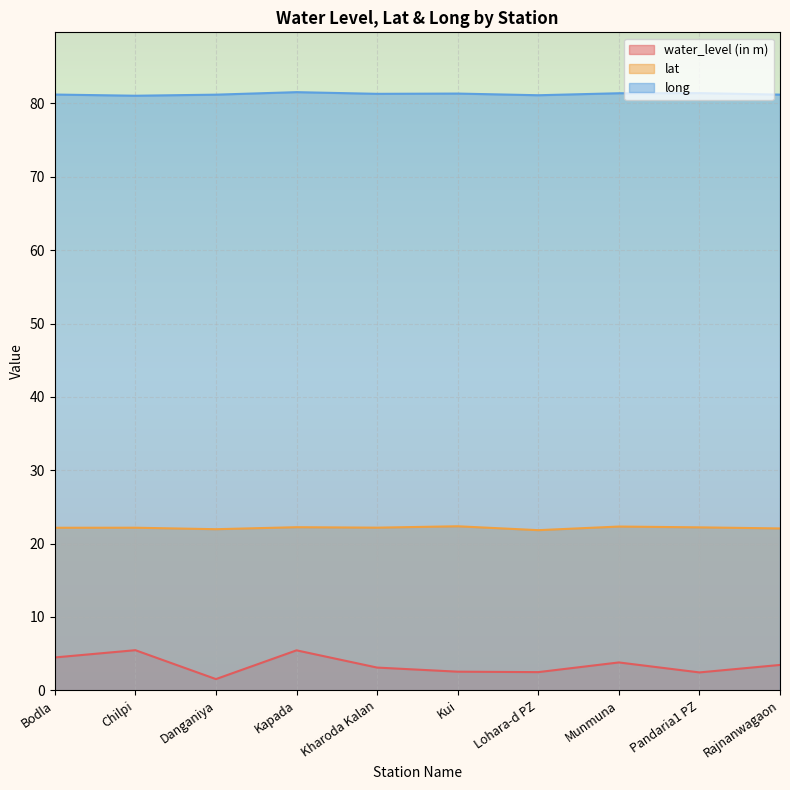

Which label corresponds to the largest value in the chart?

Kapada